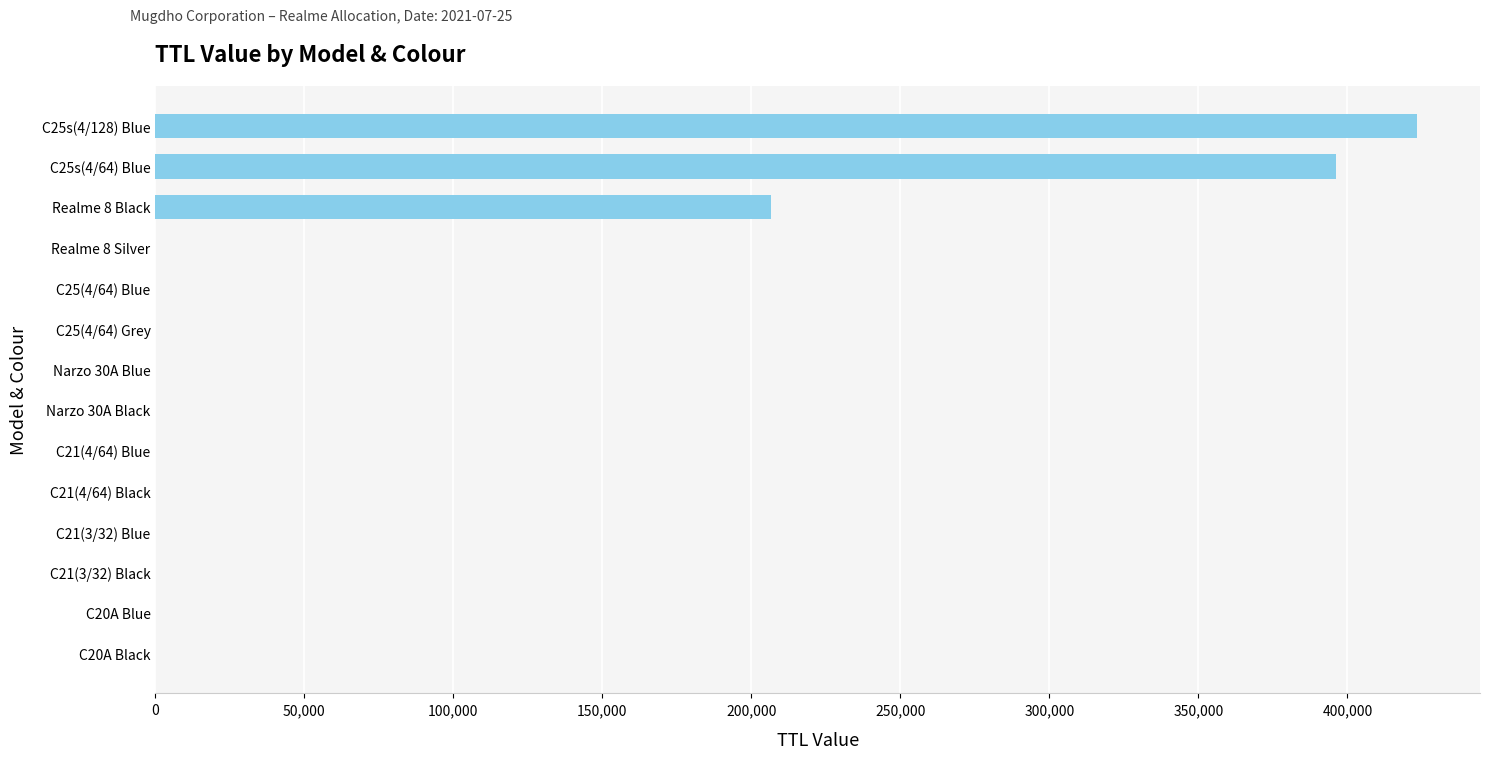

Count the number of values greater than 0.

3